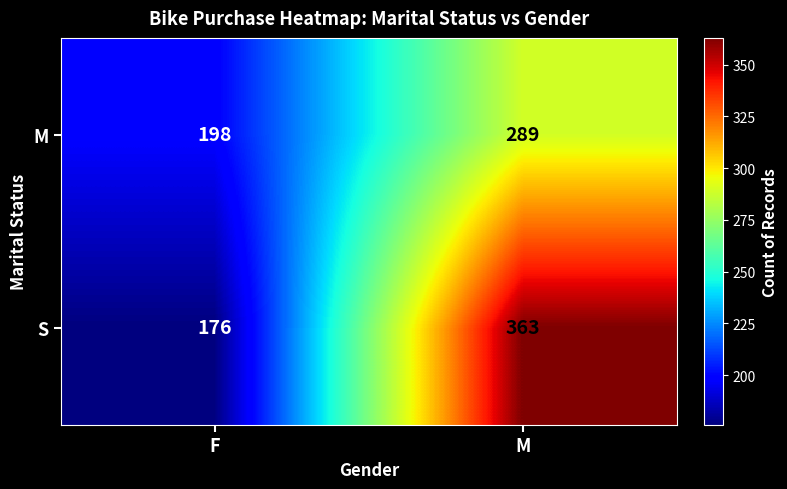

Which category has the highest value across all series?

M